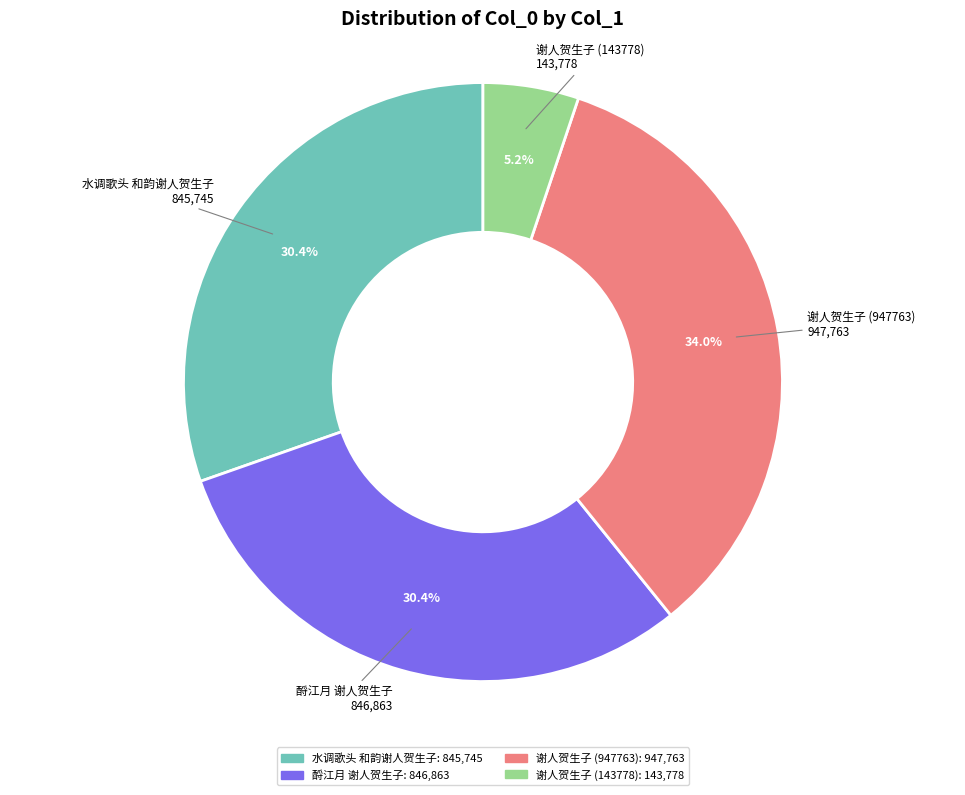

What percentage is the 谢人贺生子 (143778) slice, to the nearest percent?

5%